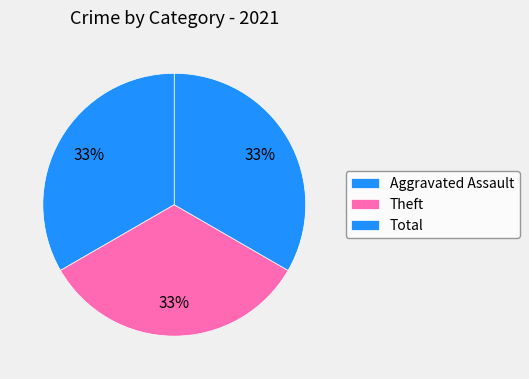

How many slices are in this pie chart?

3